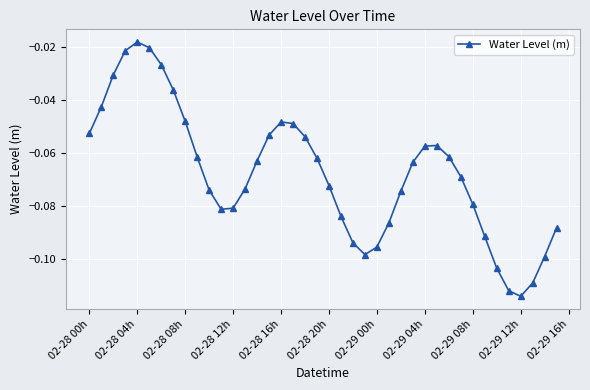

True or false: the data has more than 2 interior local peaks.

True